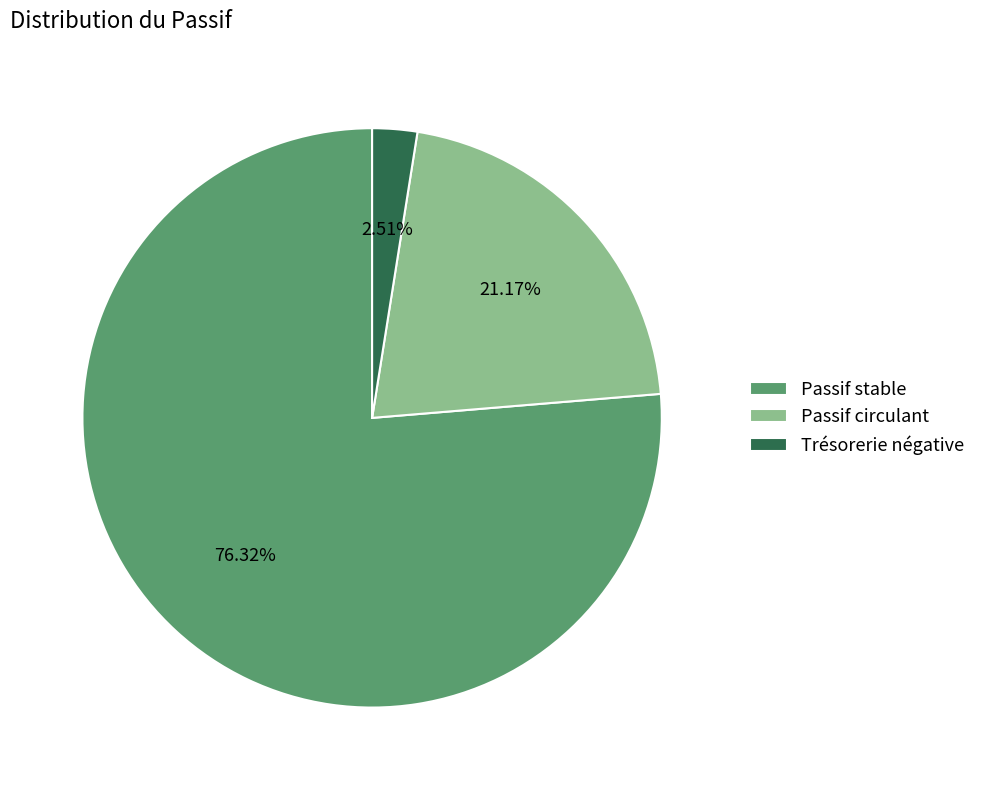

To the nearest percent, what percentage of the pie is Passif stable?

76%